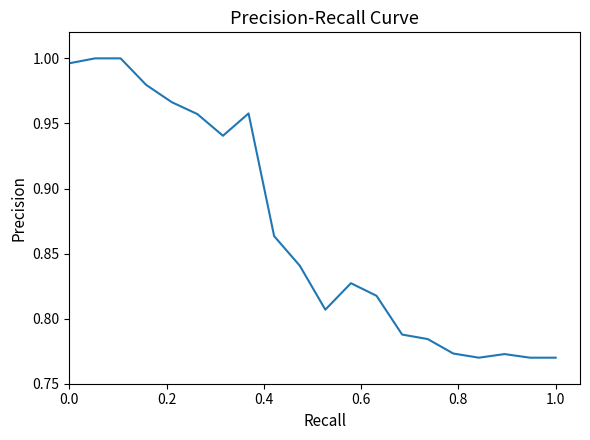

How many lines are shown in the chart?

1